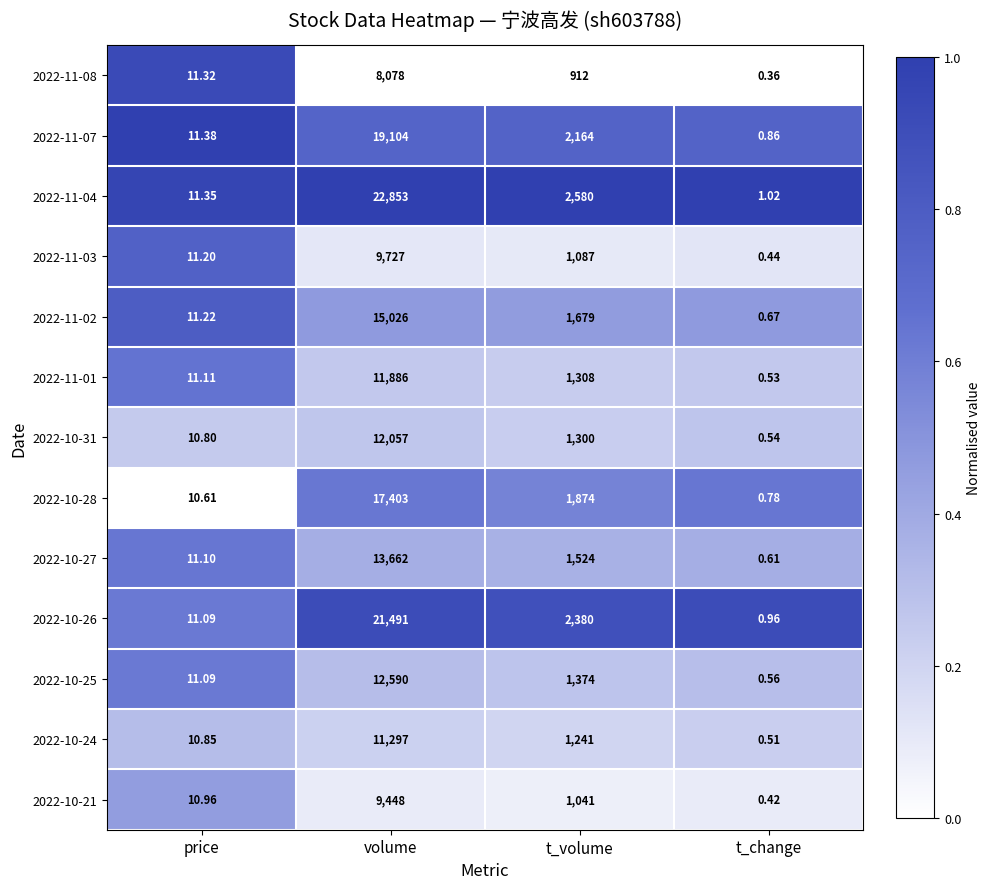

Where does the 2022-10-27 series first go above 1524?

volume